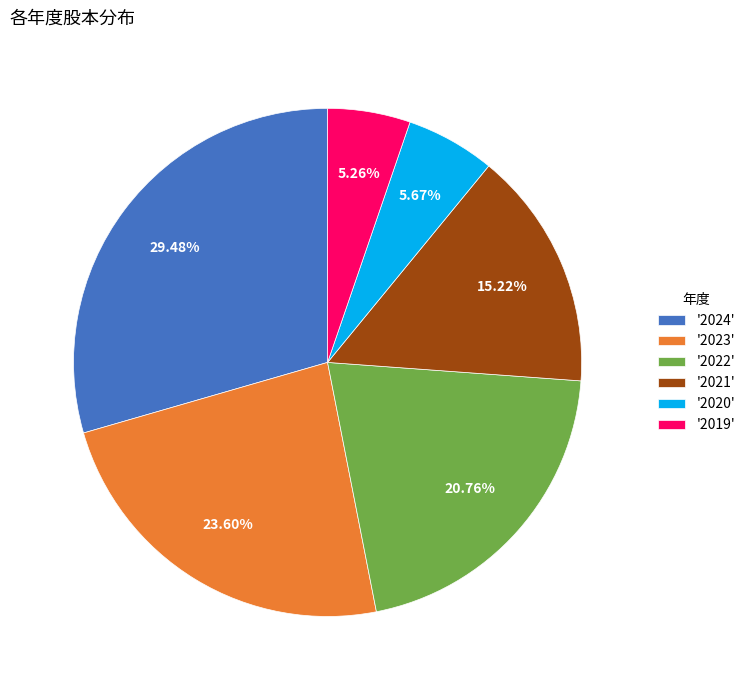

How many segments does this pie chart have?

6